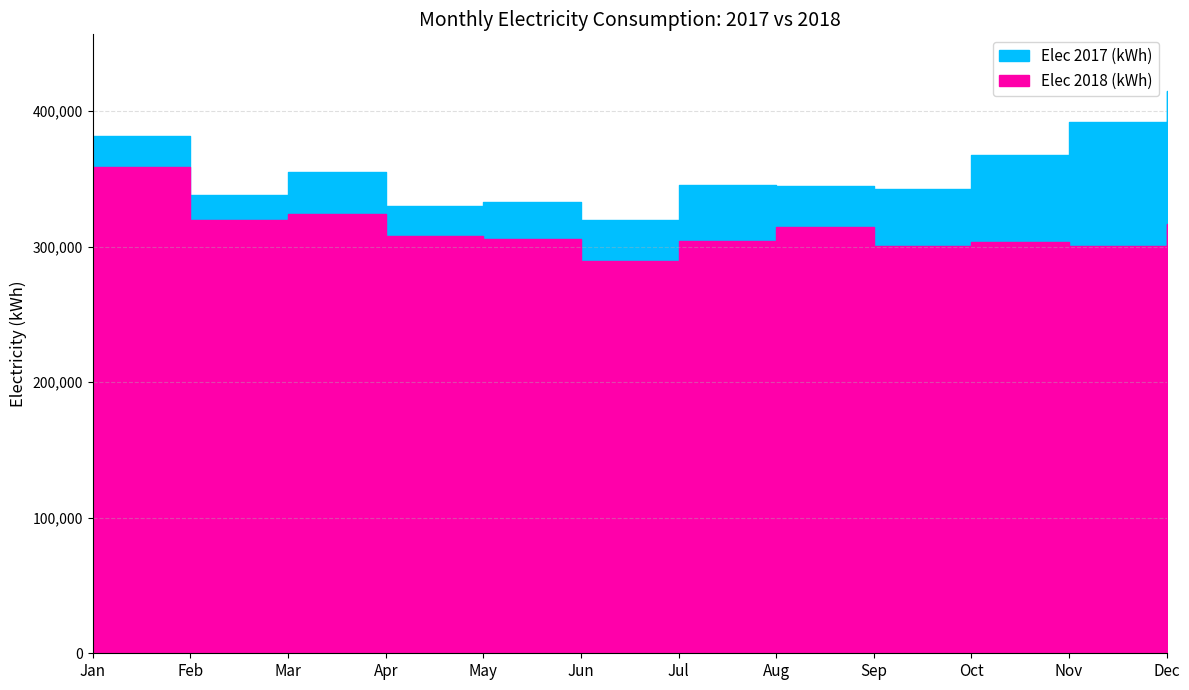

What is the value of the Elec 2018 (kWh) point at the 2nd from the left?

320011